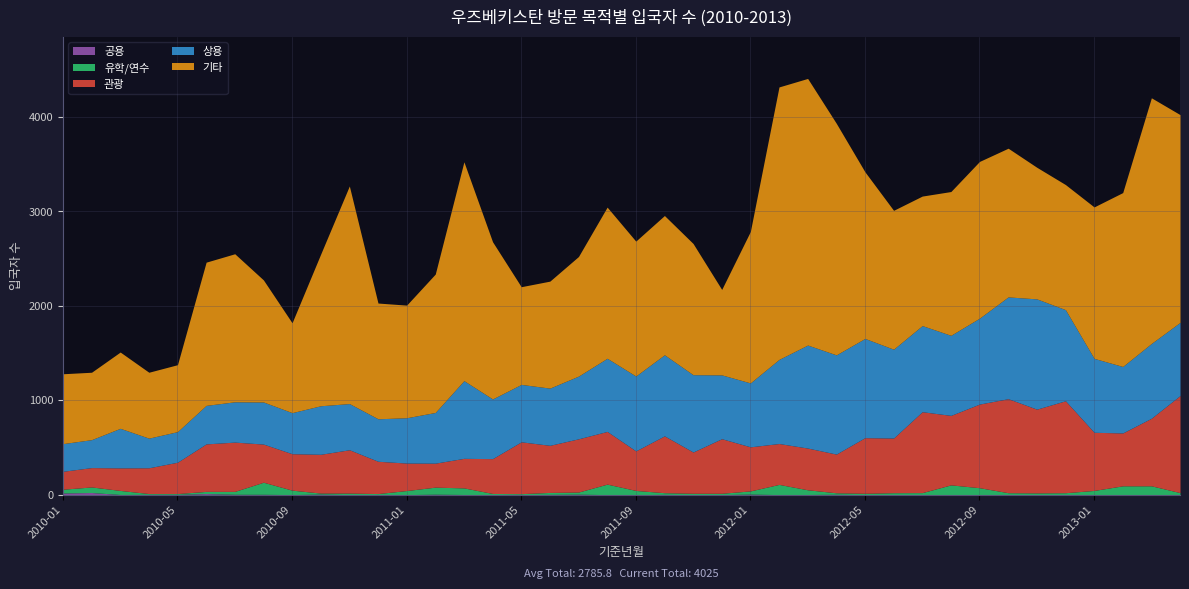

Which series has the largest range (max minus min)?

기타